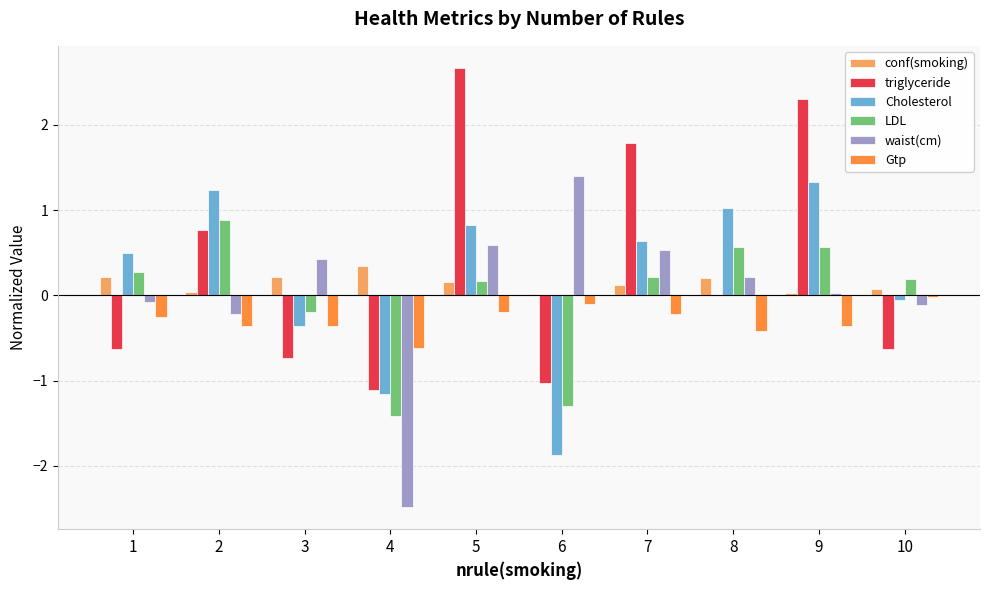

Which category has the highest value in the triglyceride series?

5